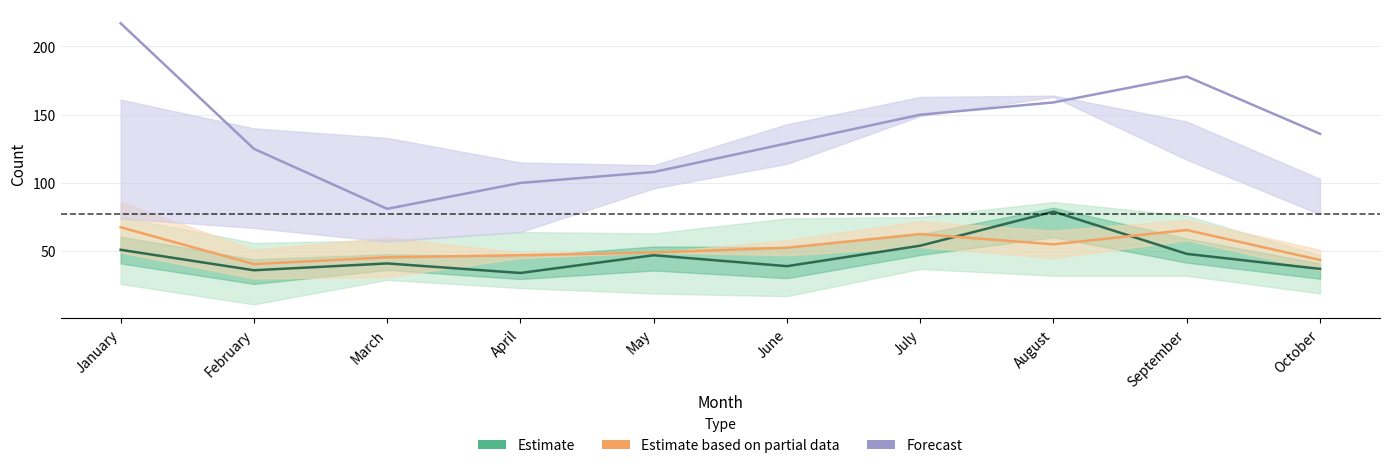

True or false: Forecast and Estimate based on partial data cross at least once.

False